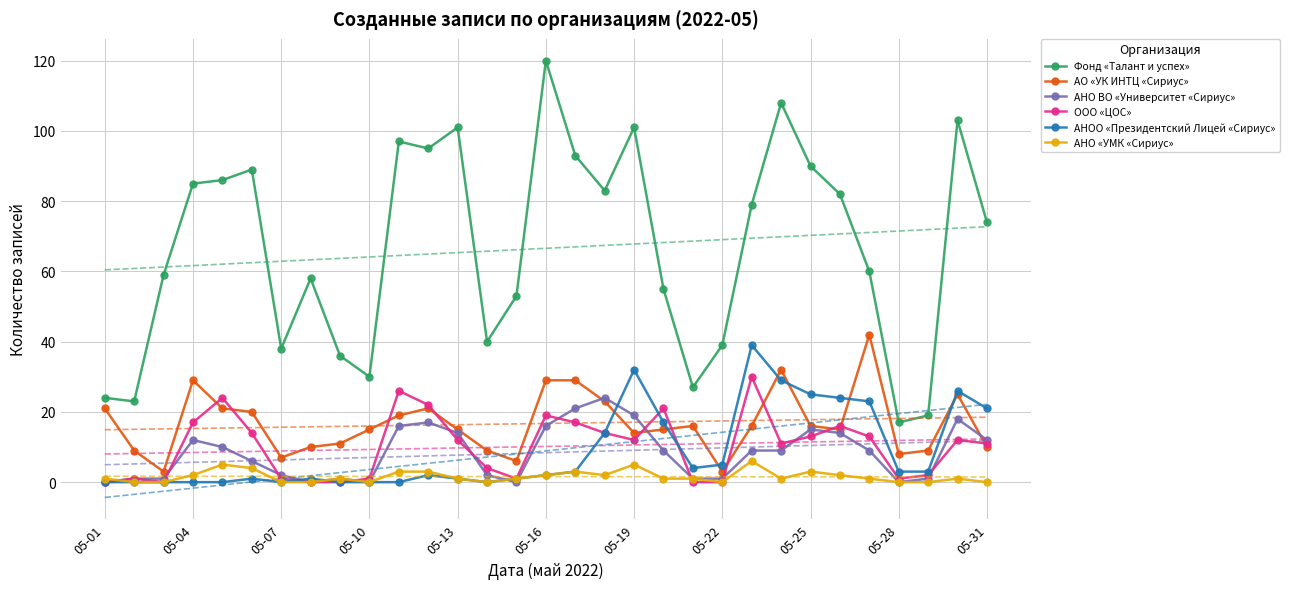

True or false: АНО «УМК «Сириус» has more than 2 interior local peaks.

True